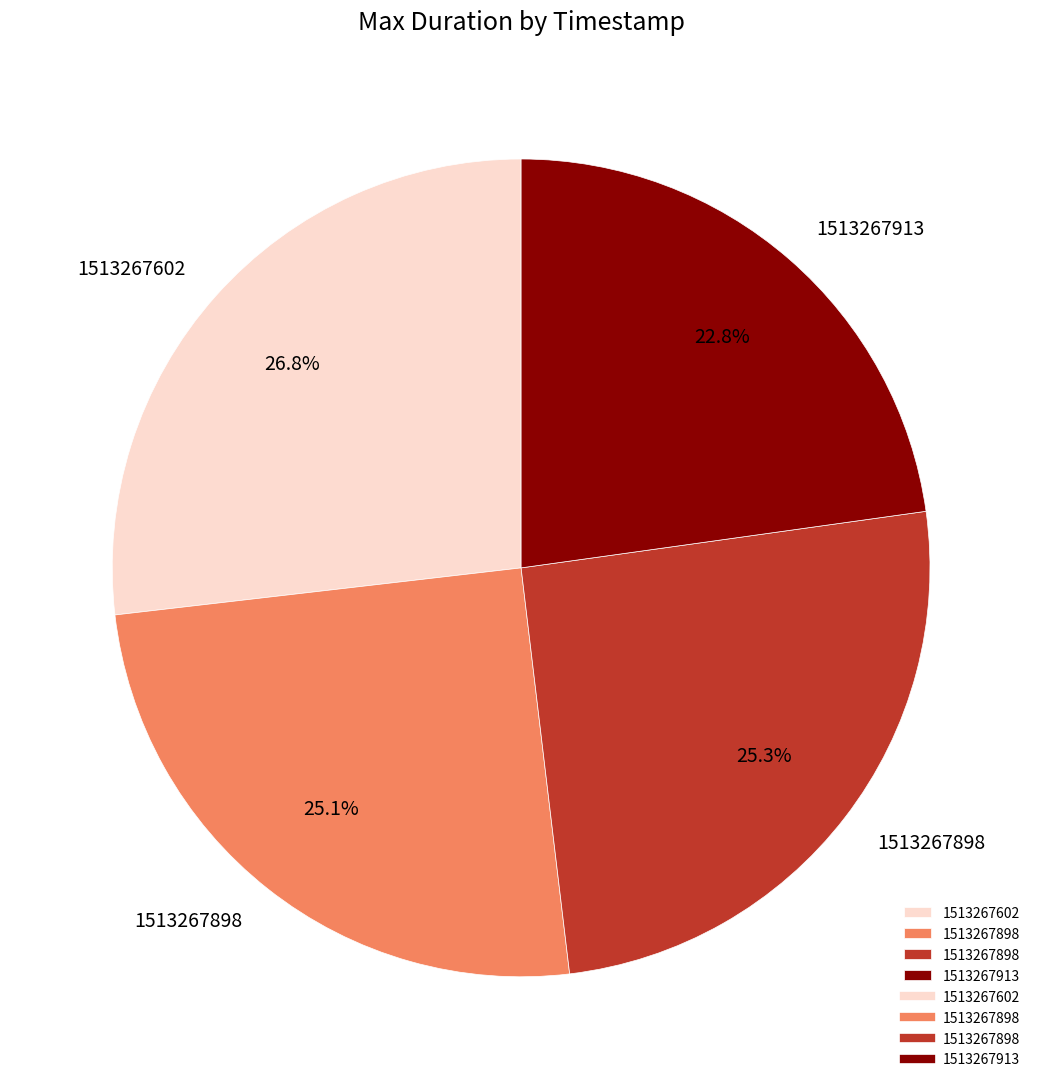

Does any single category account for the majority?

No